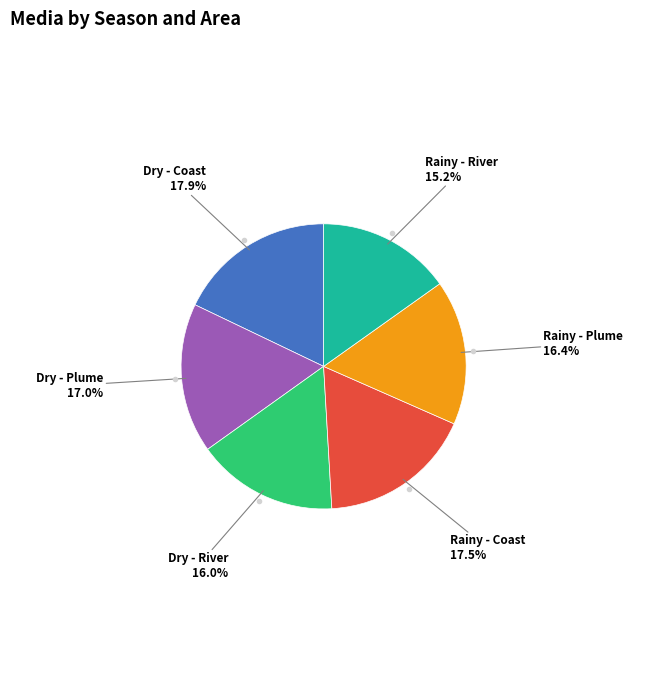

Count the number of slices in the pie.

6